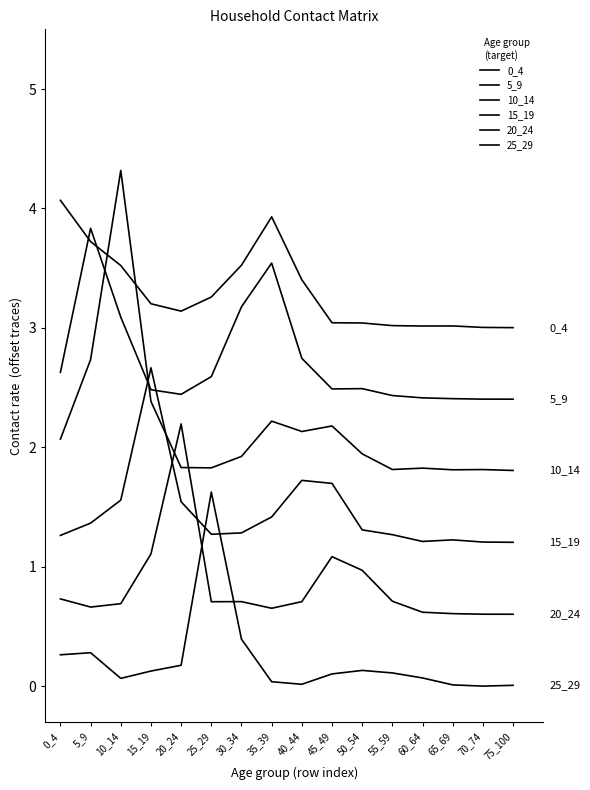

Is the value of 5_9 at 45_49 greater than the value of 25_29 at 25_29?

Yes